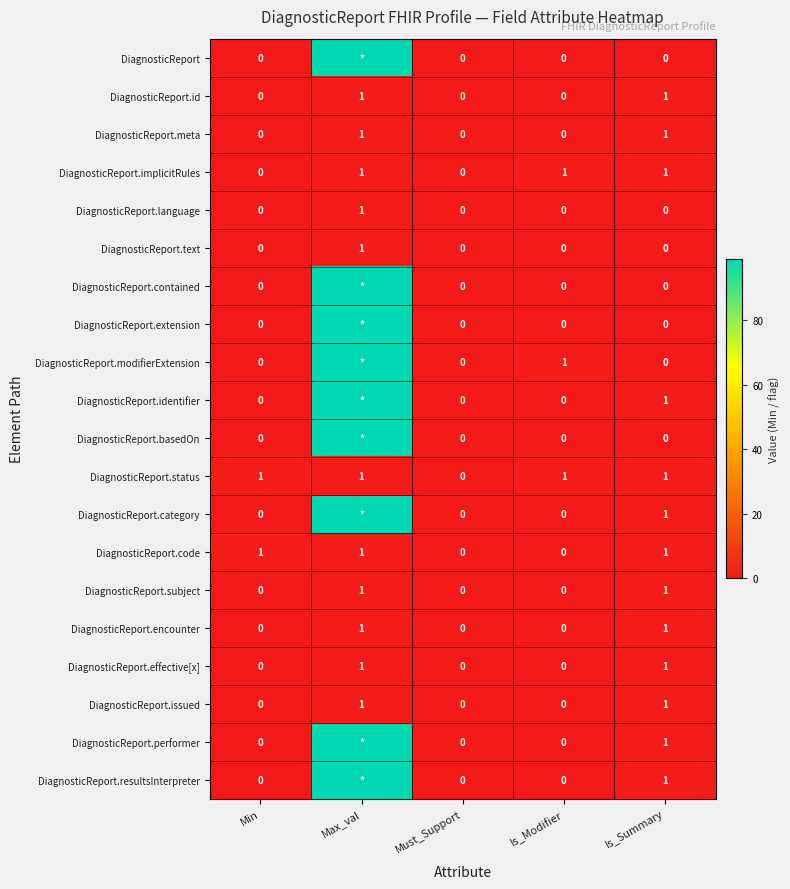

Is it true that DiagnosticReport.issued equals 0 at Must_Support?

True